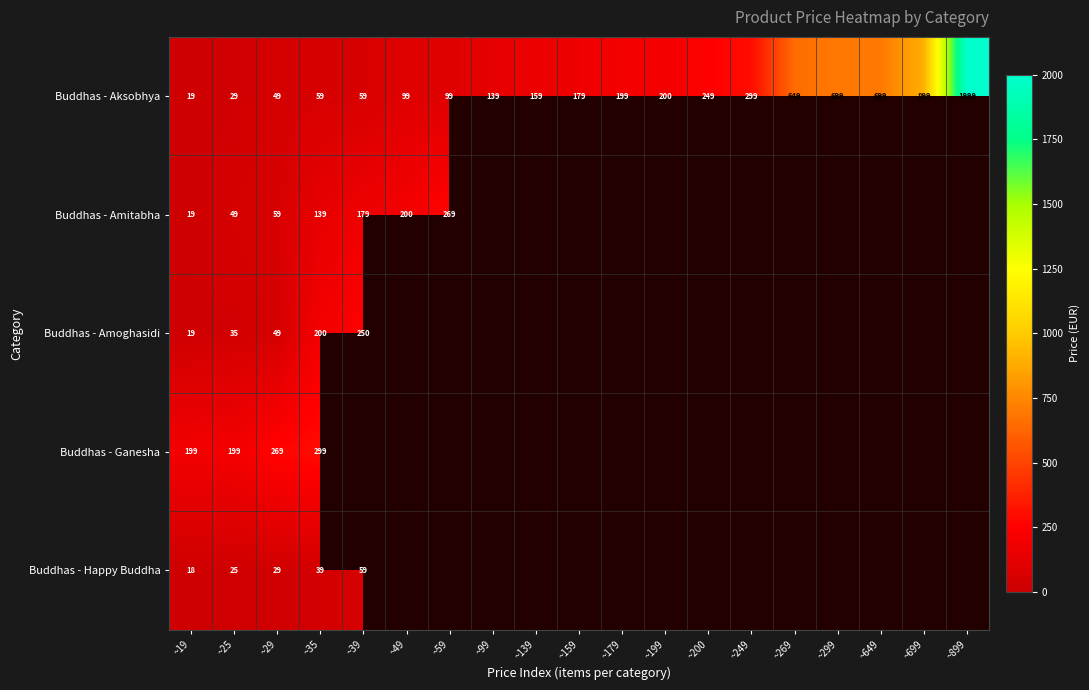

What is the total value across all series at ~29?

455